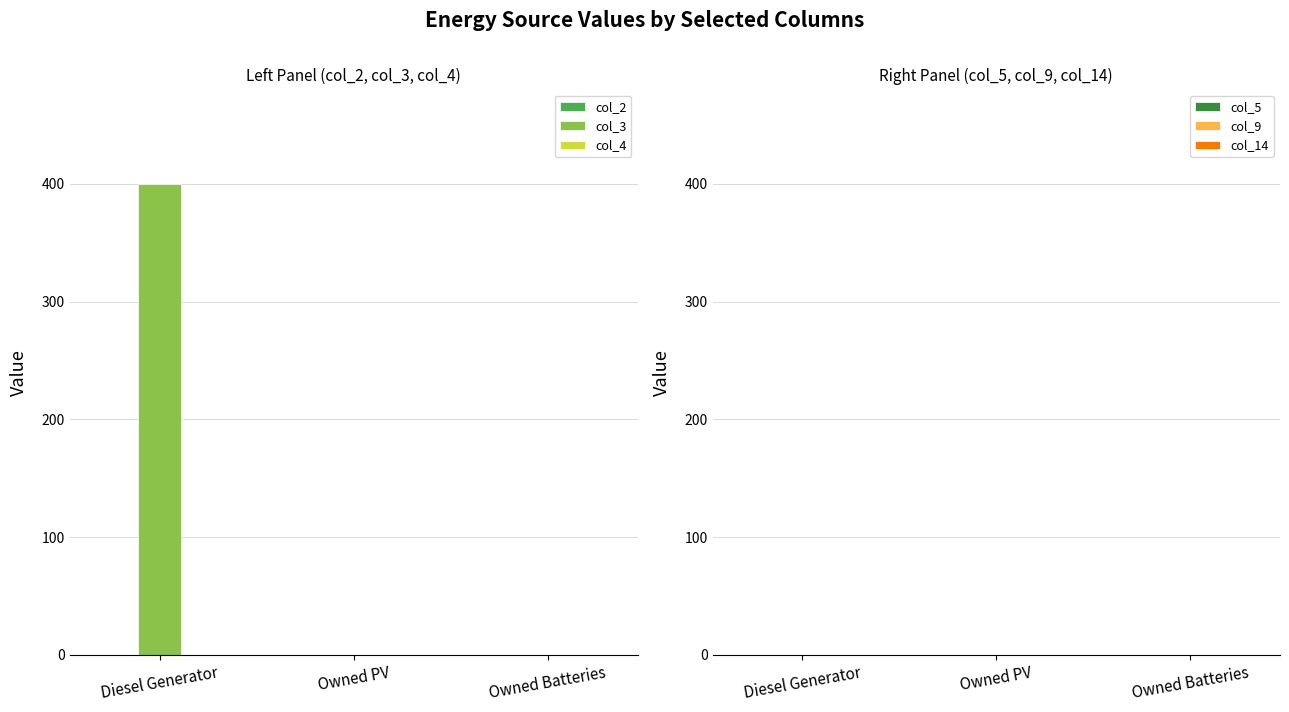

What is the change in value from Diesel Generator to Owned PV?

-400